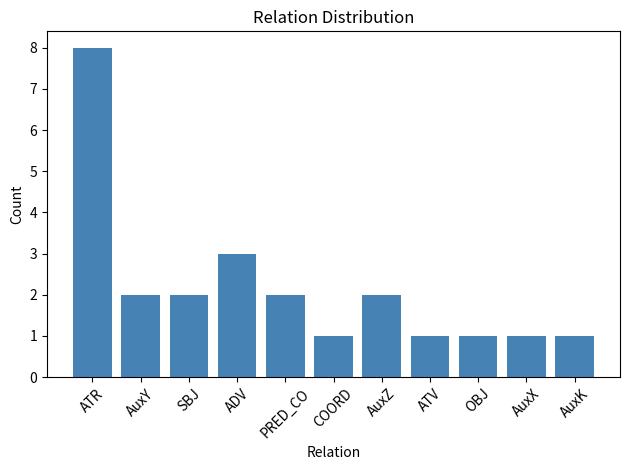

Reading left to right, list all the values displayed in this chart.

ATR=8	AuxY=2	SBJ=2	ADV=3	PRED_CO=2	COORD=1	AuxZ=2	ATV=1	OBJ=1	AuxX=1	AuxK=1